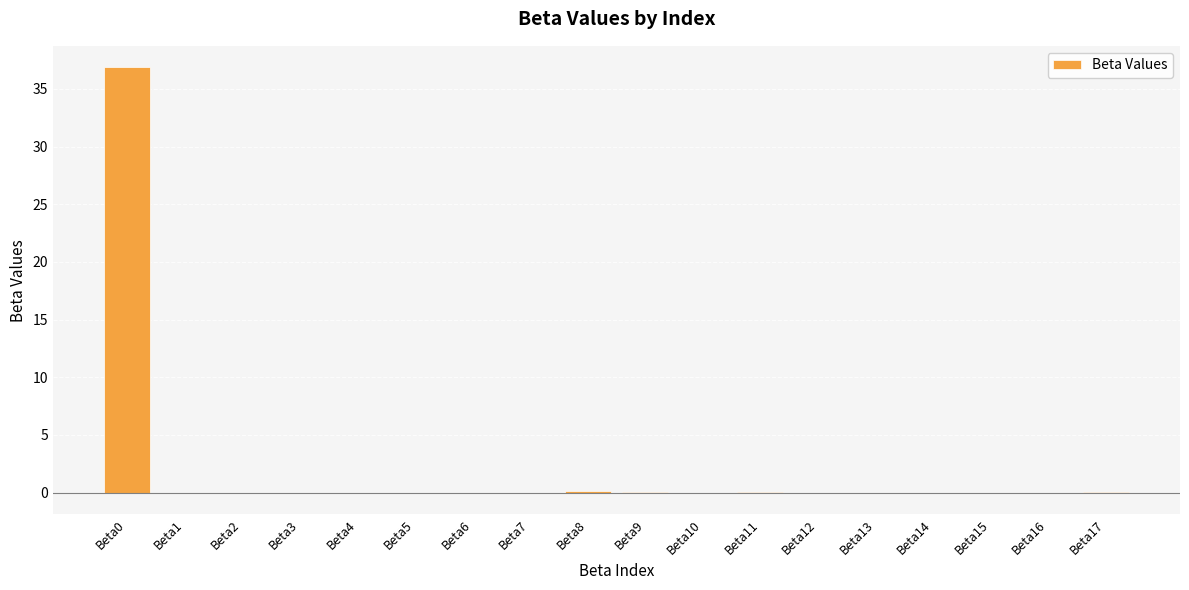

What is the average value?

2.1